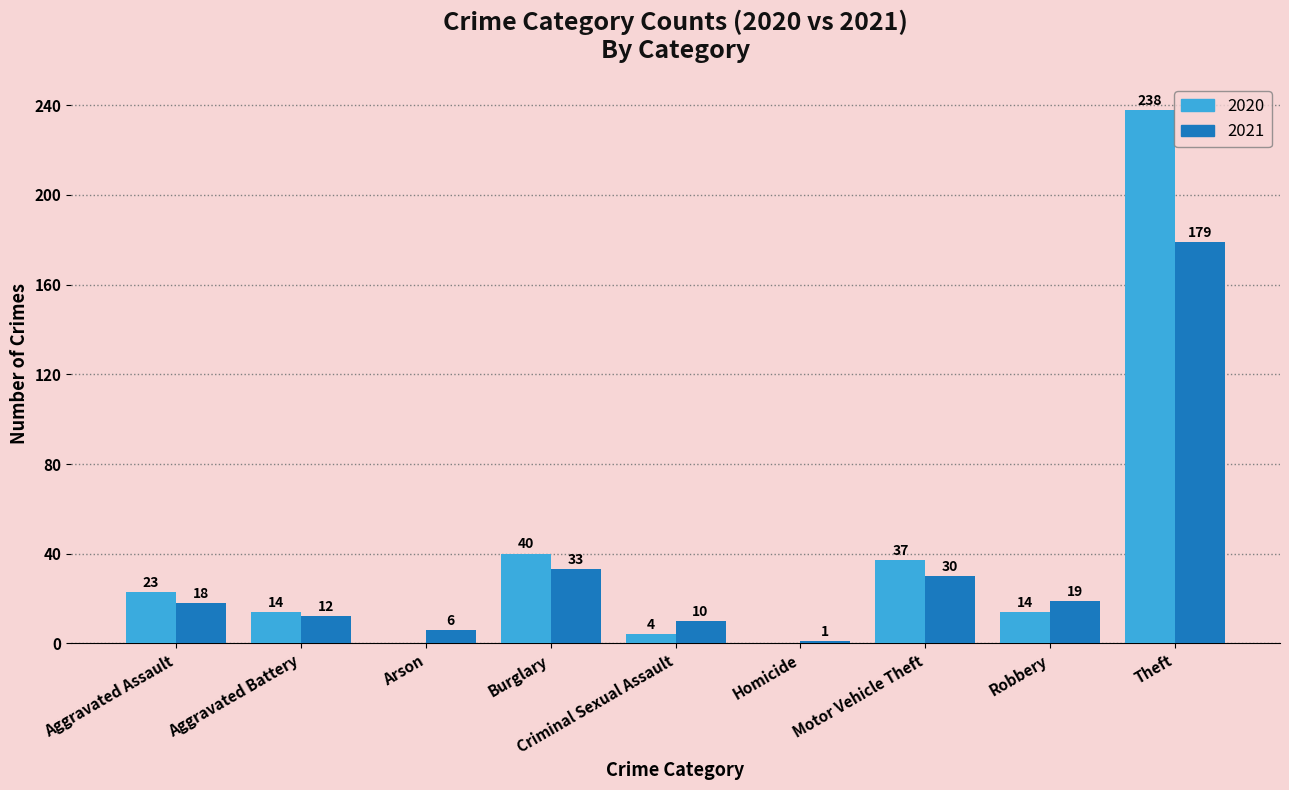

How many groups of bars are there?

9